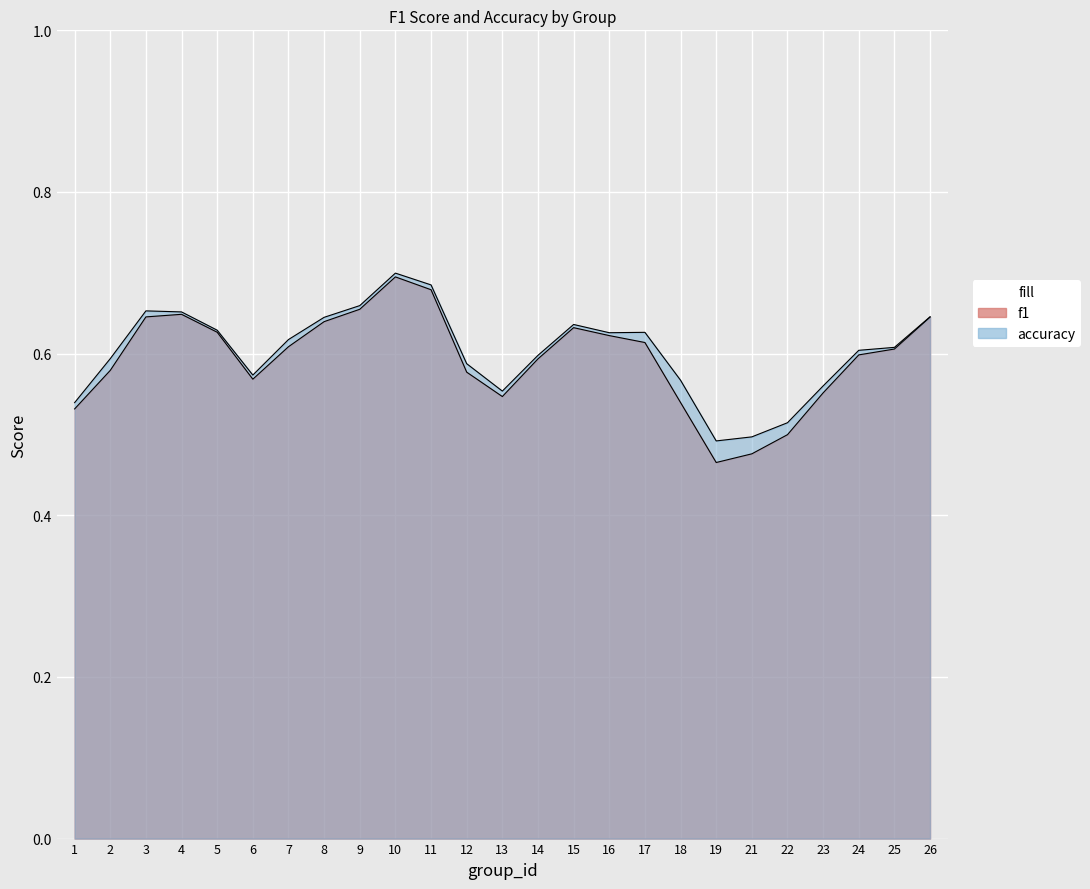

Which series has the largest range (max minus min)?

f1